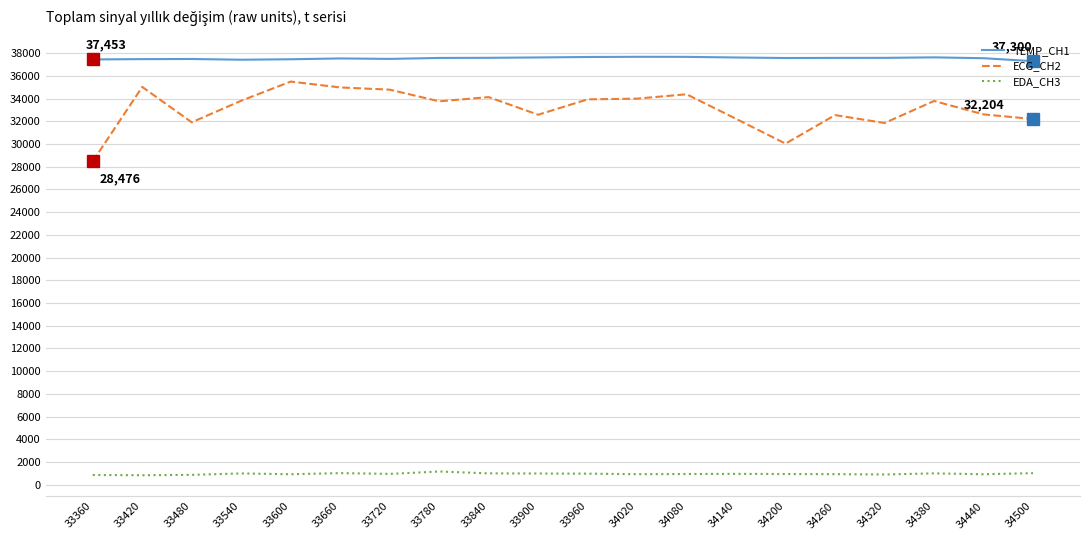

What are all the series names shown in the legend?

TEMP_CH1, ECG_CH2, EDA_CH3